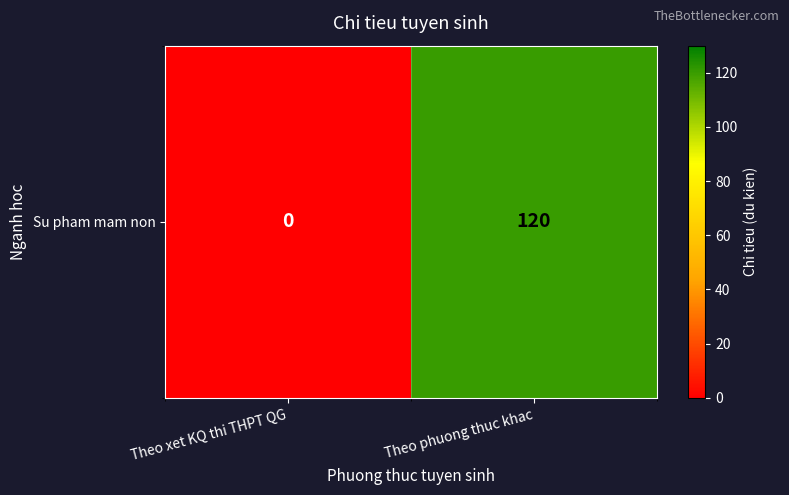

How many data points are less than 120?

1